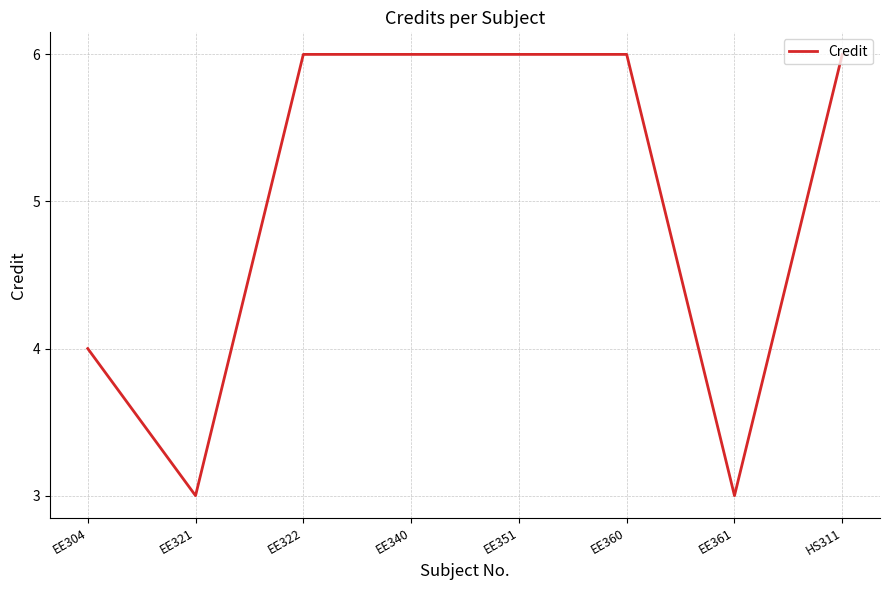

What is the difference between the maximum and minimum values?

3